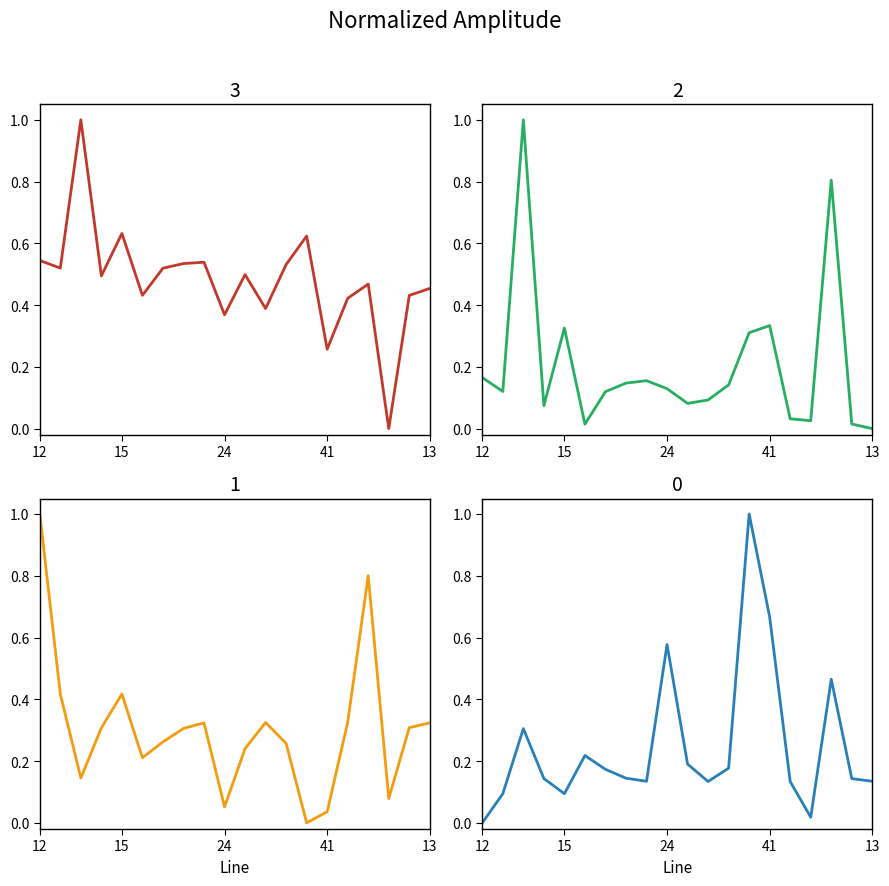

What is the difference between the highest and lowest values at 15?

0.5